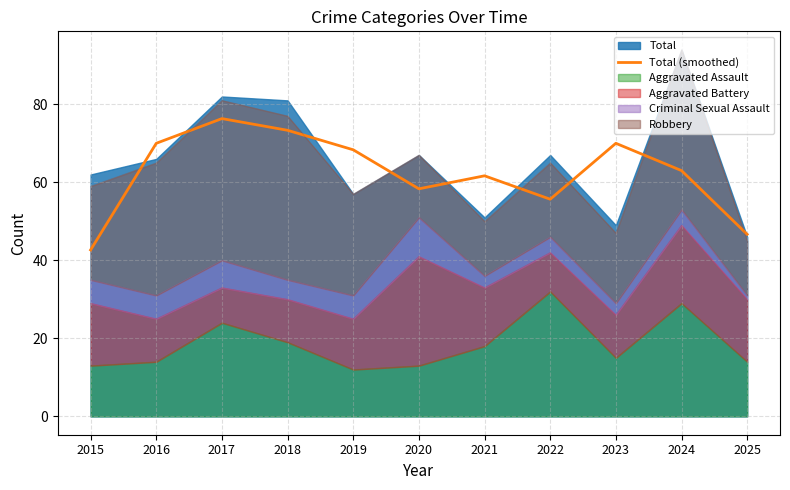

True or false: the data has more than 0 interior local peaks.

True